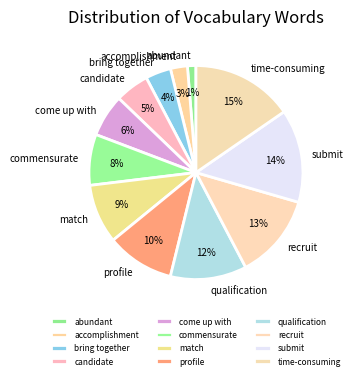

Is the sum of candidate and abundant greater than half?

No